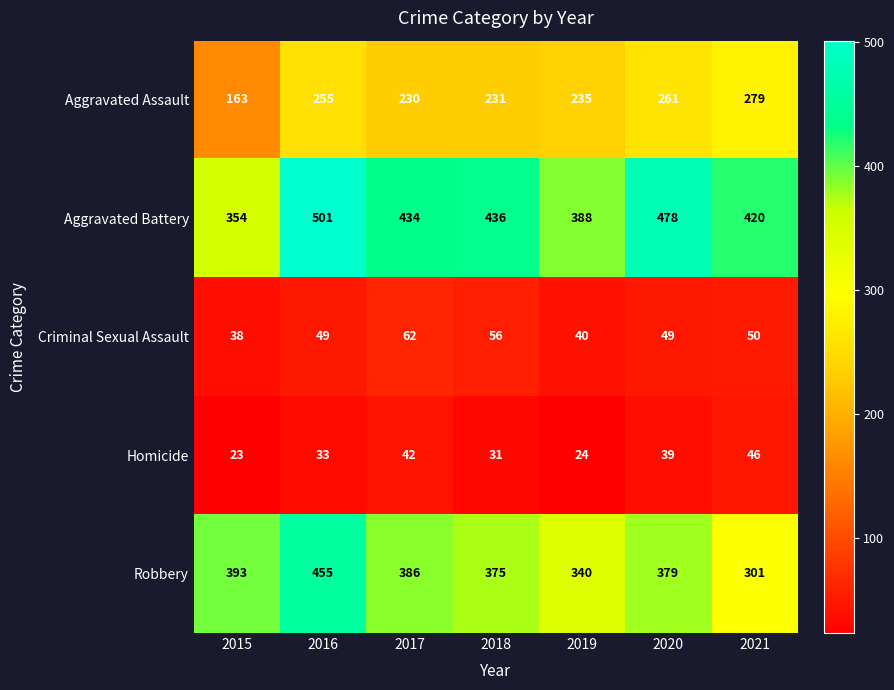

What is the sum of all Aggravated Assault values?

1654